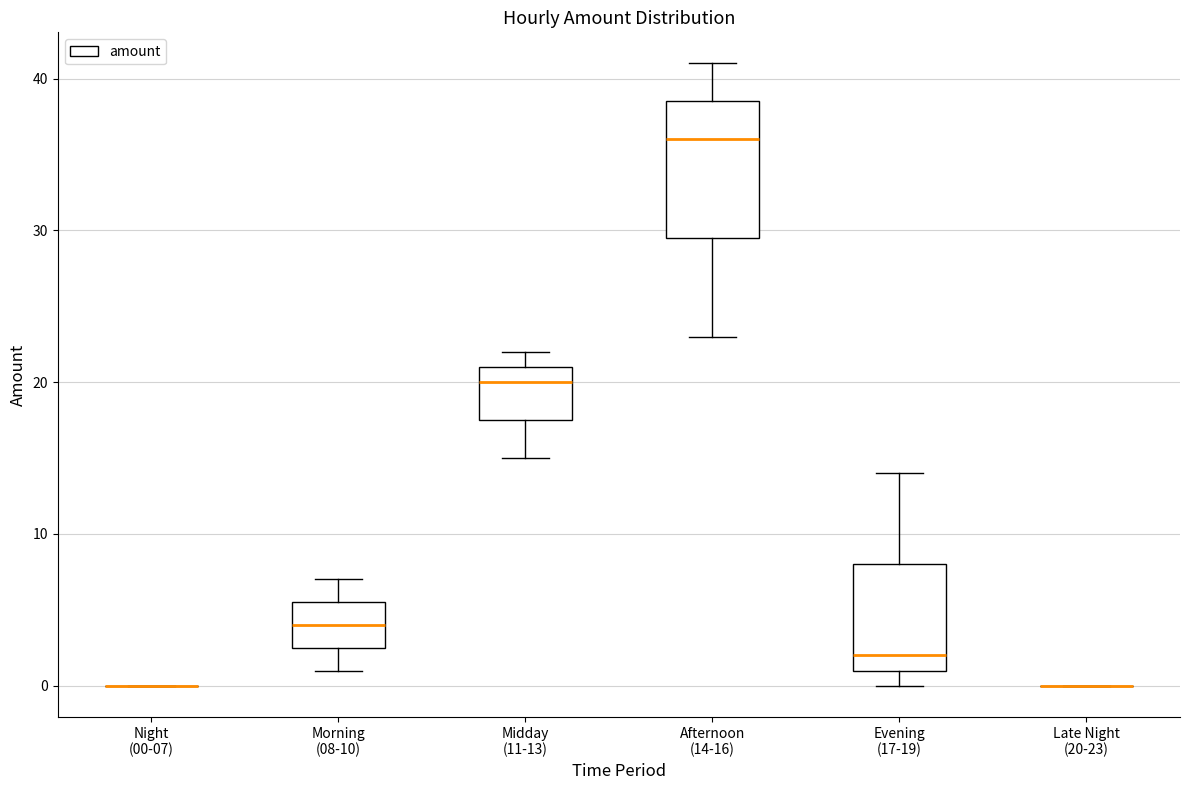

Reading left to right, read every box against the y-axis: the position of its median line, the range the box covers, and the ends of its whiskers. The values are not printed on the chart, so give them approximately, as read against the axis.

Night (00-07): box collapsed to a line at 0, whiskers 0 to 0
Morning (08-10): median 4, box 3 to 6, whiskers 1 to 7
Midday (11-13): median 20, box 18 to 21, whiskers 15 to 22
Afternoon (14-16): median 36, box 30 to 39, whiskers 23 to 41
Evening (17-19): median 2, box 1 to 8, whiskers 0 to 14
Late Night (20-23): box collapsed to a line at 0, whiskers 0 to 0